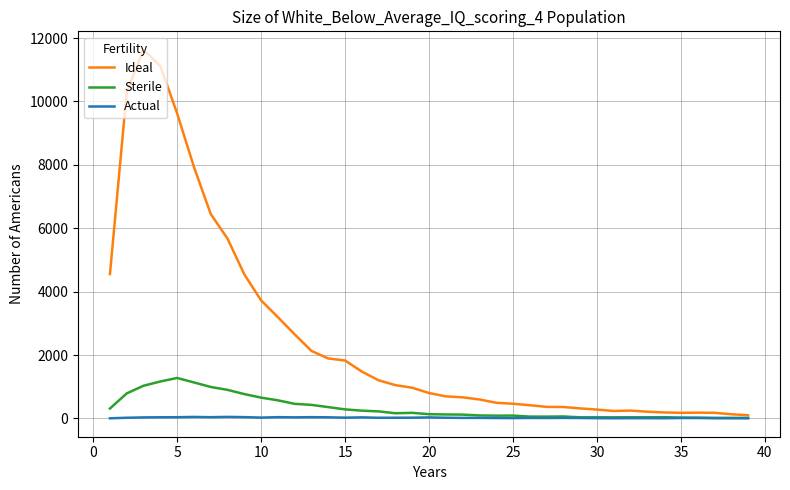

How many series are shown in this chart?

3